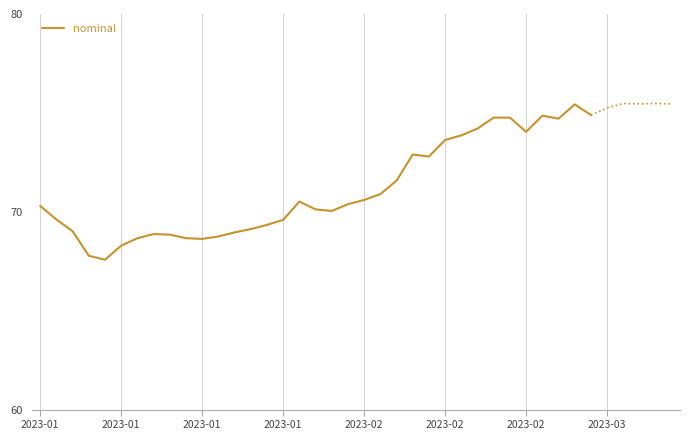

Where does the data first go above 70?

2023-01